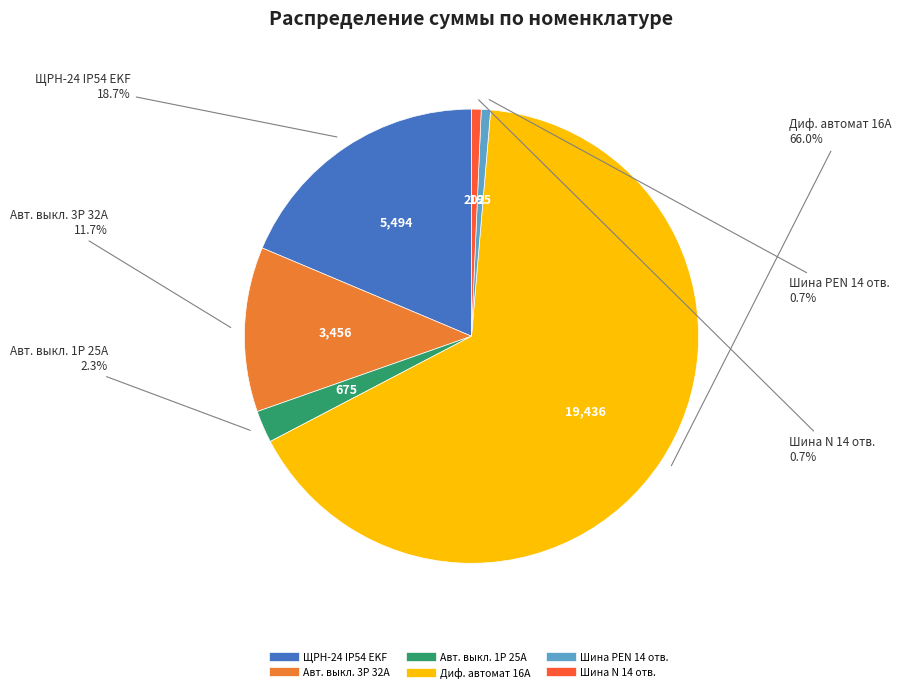

Is there any slice that represents more than half of the pie?

Yes